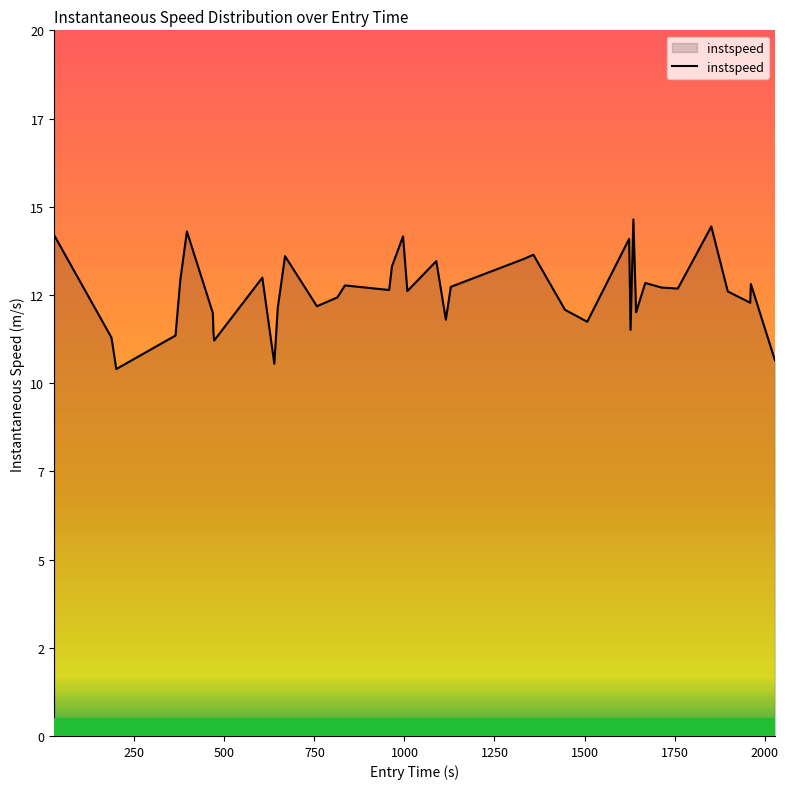

Is this an area chart (filled region under the line)?

Yes